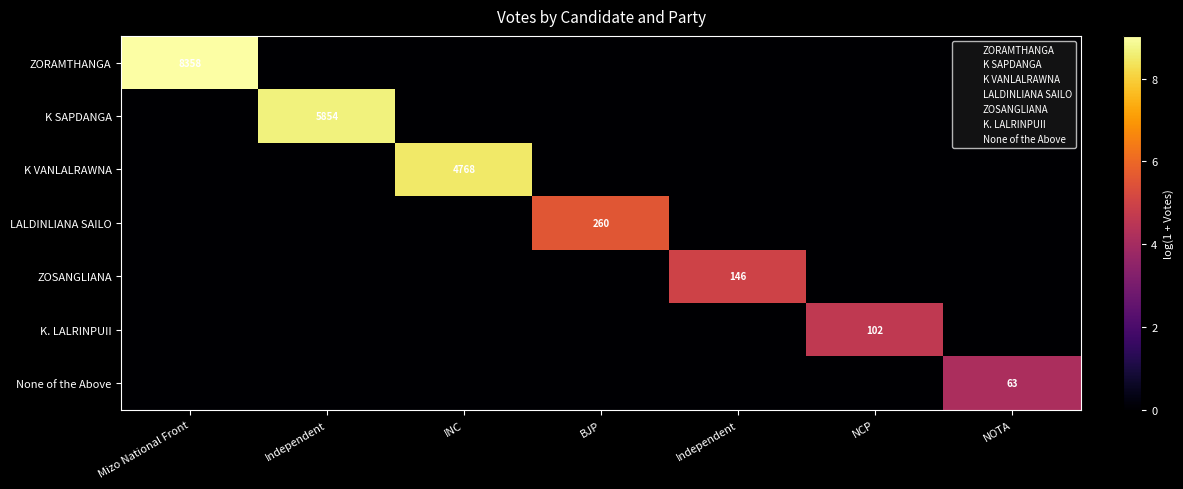

Count the number of data series in this chart.

7